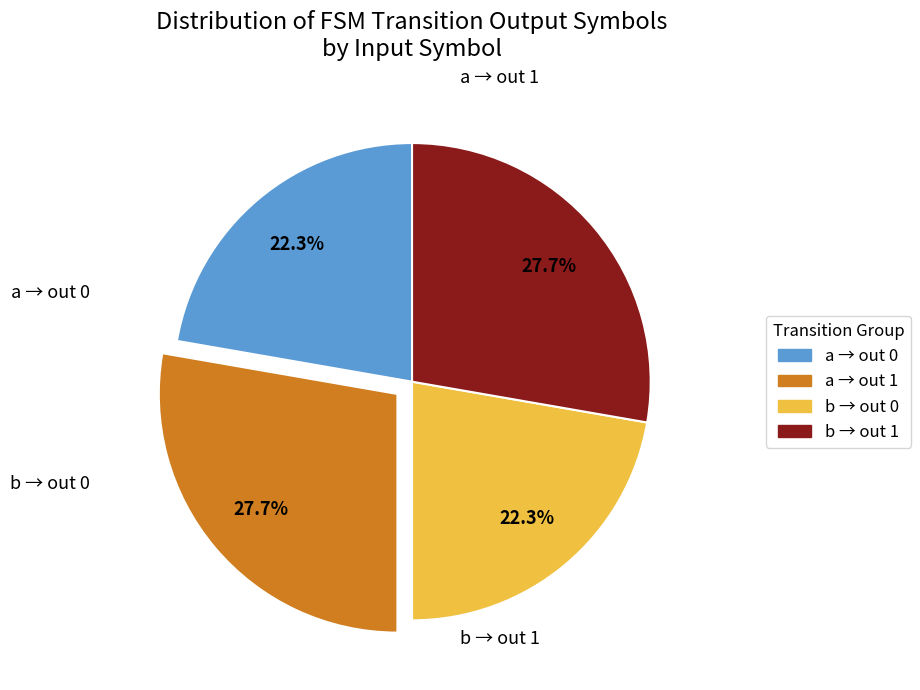

Is there any slice that represents more than half of the pie?

No